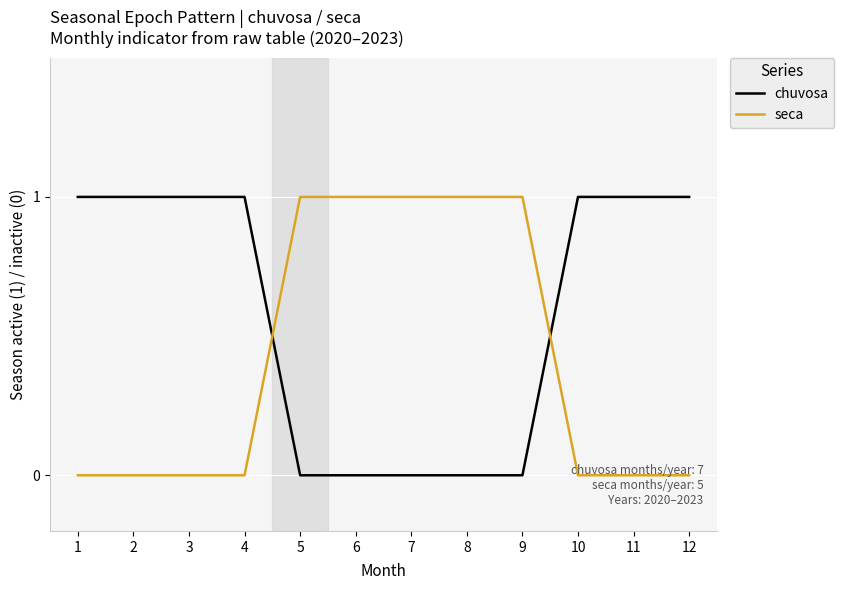

After their last crossing, which series has the higher values: seca or chuvosa?

chuvosa